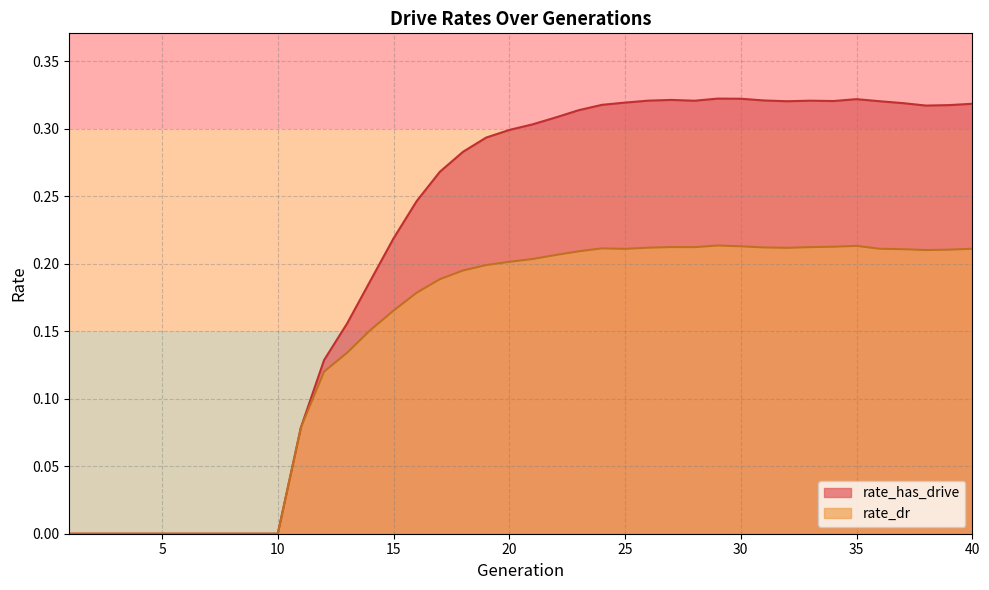

Which has a higher value, 7 or 8?

7